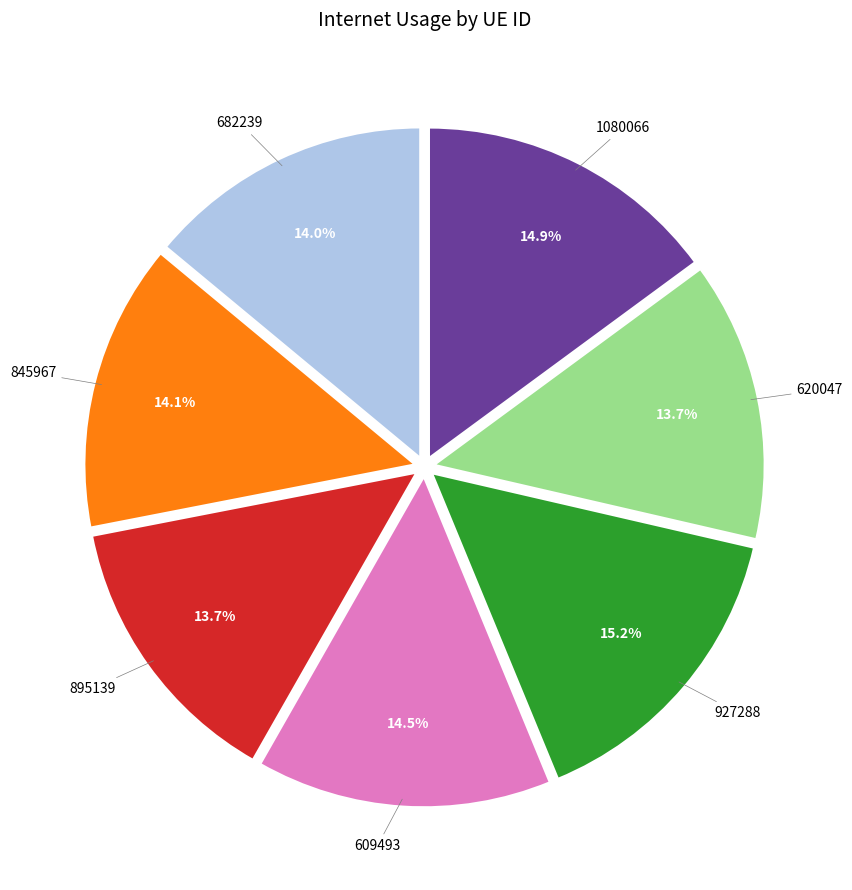

Is there any slice that represents more than half of the pie?

No